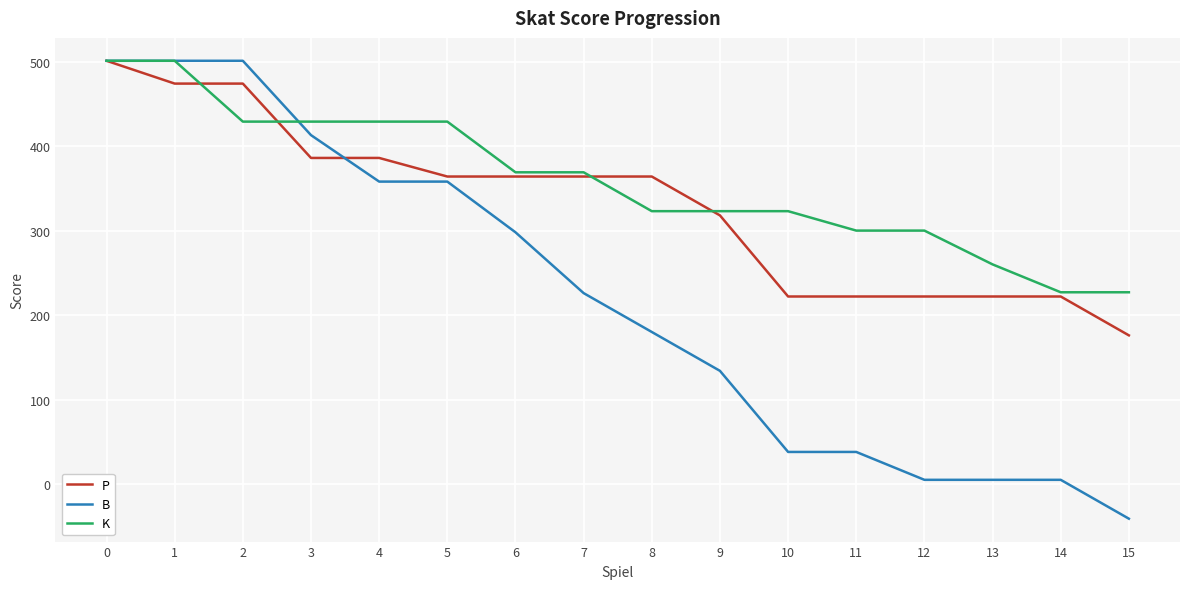

What value does the K series have at 6?

369